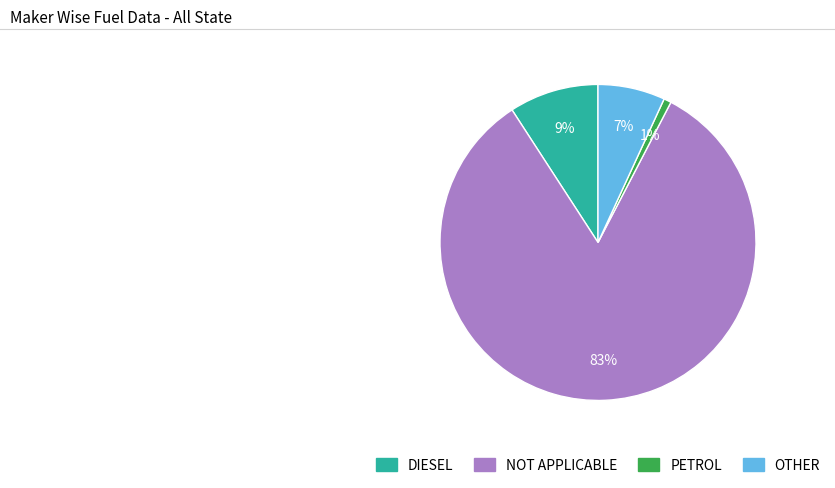

To the nearest percent, what portion does NOT APPLICABLE represent?

83%